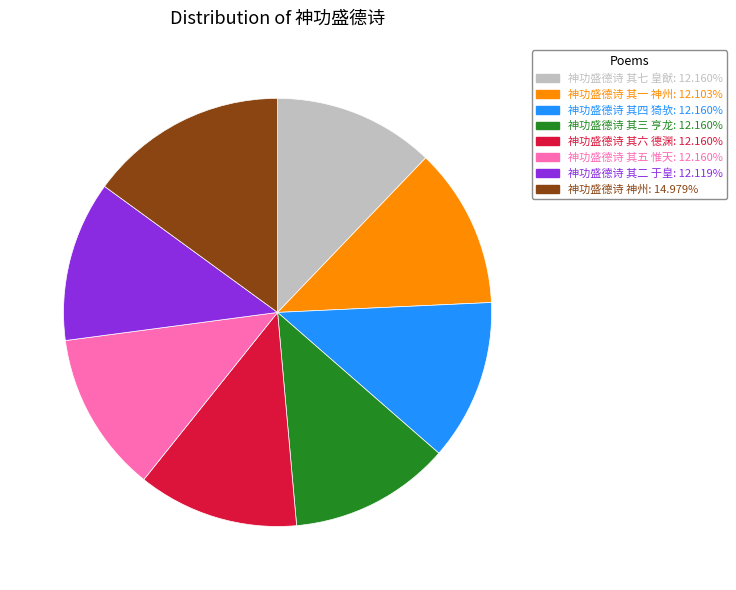

Approximately how many times larger is the value at 神功盛德诗 其三 亨龙 compared to 神功盛德诗 其二 于皇?

1.0